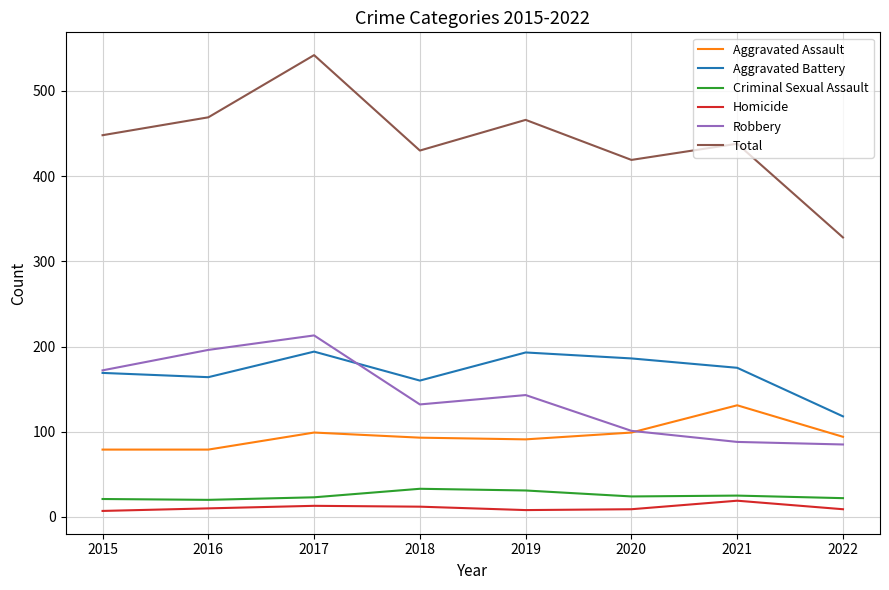

List the series in order of their peak value, highest first.

Total, Robbery, Aggravated Battery, Aggravated Assault, Criminal Sexual Assault, Homicide